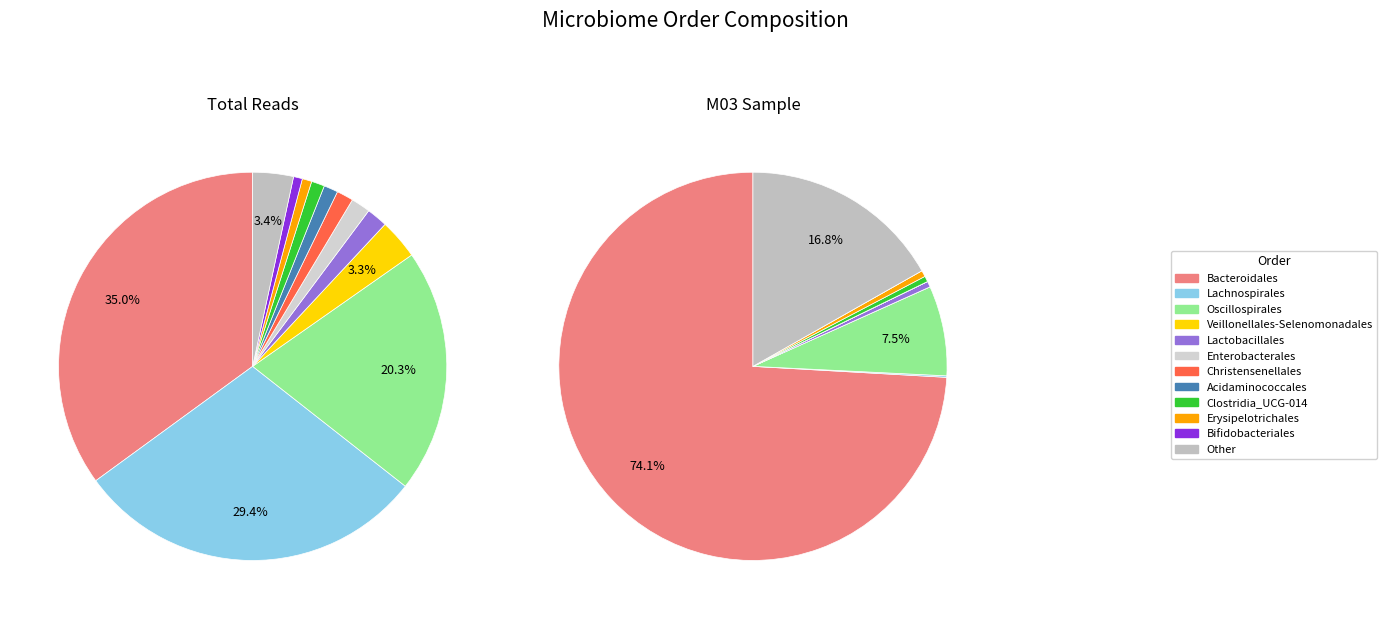

Count the number of slices in the pie.

12